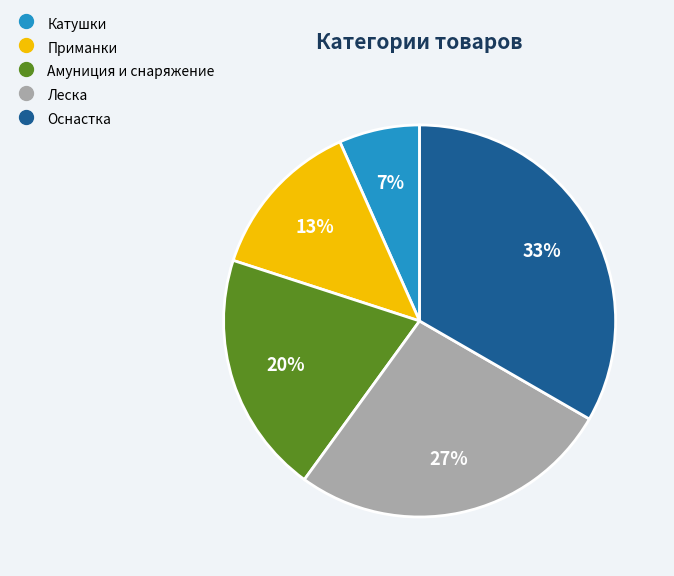

Is there a majority slice in this chart?

No